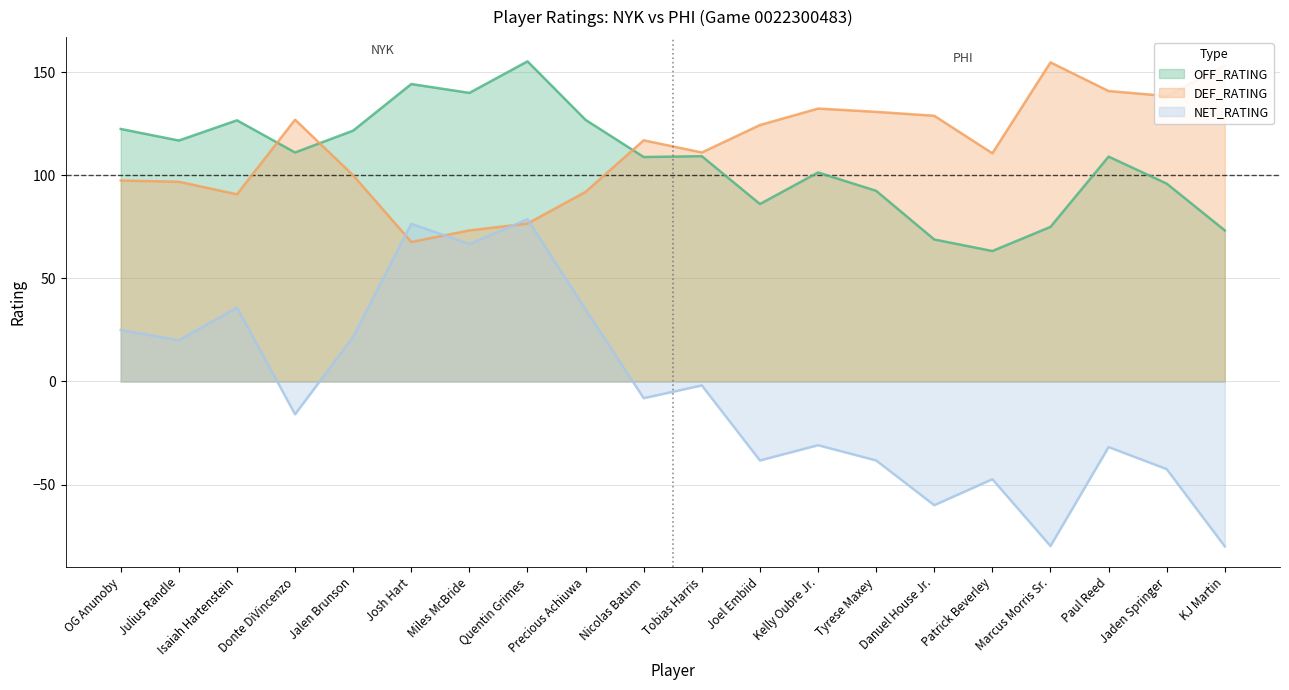

Which has a higher value, Donte DiVincenzo or Josh Hart?

Josh Hart